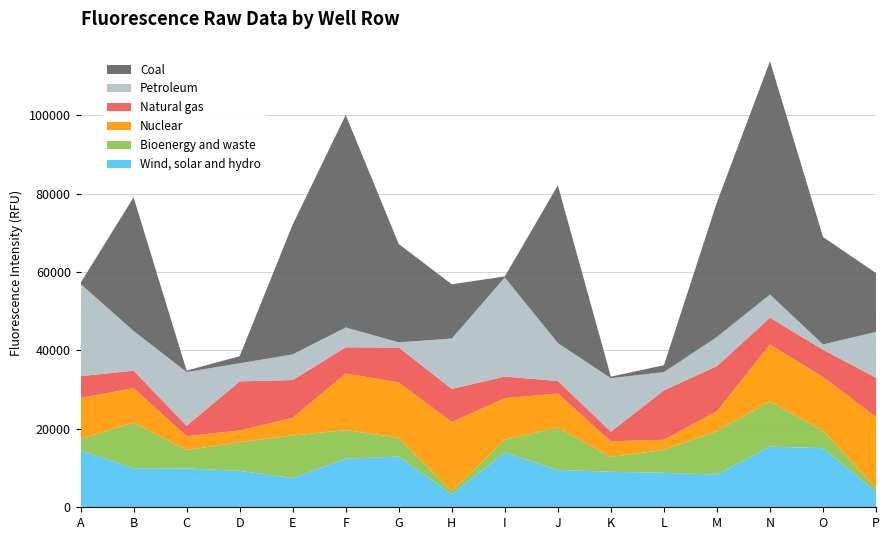

Reading right to left, list all the values displayed in this chart.

col_2: P=3945	O=15073	N=15475	M=8333	L=8797	K=9050	J=9530	I=13983	H=3299	G=12938	F=12392	E=7476	D=9277	C=9905	B=9967	A=14535
col_3: P=912	O=4415	N=11495	M=11107	L=5842	K=3793	J=10788	I=3205	H=825	G=4798	F=7285	E=10820	D=7331	C=4680	B=11619	A=2926
col_4: P=18212	O=13733	N=14577	M=5069	L=2580	K=3996	J=8696	I=10655	H=17631	G=14105	F=14450	E=4535	D=2999	C=3555	B=8794	A=10428
col_5: P=9952	O=6967	N=6814	M=11508	L=12610	K=2431	J=3206	I=5498	H=8448	G=8906	F=6678	E=9625	D=12505	C=2649	B=4463	A=5553
col_6: P=11709	O=1359	N=5909	M=7426	L=4660	K=13649	J=9665	I=25271	H=12835	G=1327	F=5069	E=6536	D=4611	C=13704	B=10131	A=23535
col_7: P=14994	O=27385	N=59506	M=34378	L=1737	K=405	J=40225	I=278	H=13832	G=25071	F=54184	E=33124	D=1809	C=372	B=34081	A=254